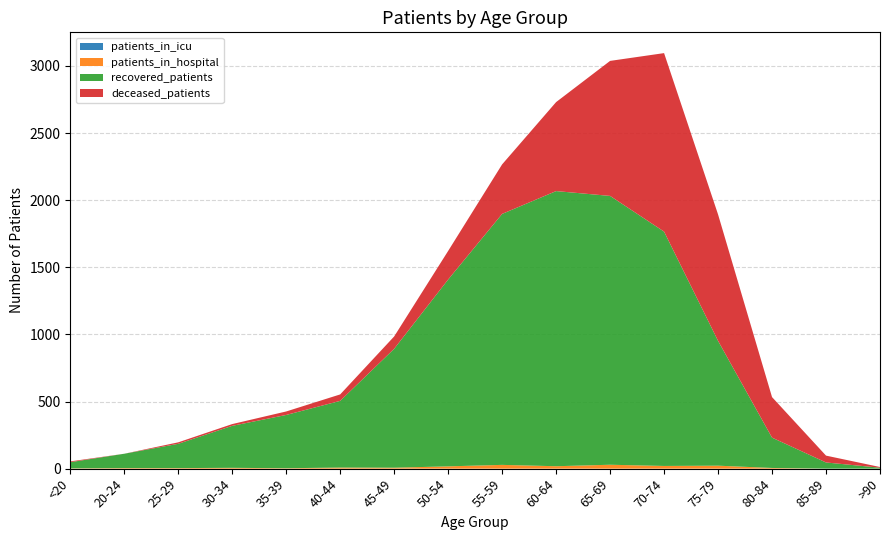

Reading right to left, list all the values displayed in this chart.

patients_in_icu: >90=0	85-89=0	80-84=0	75-79=0	70-74=0	65-69=0	60-64=0	55-59=0	50-54=0	45-49=0	40-44=0	35-39=0	30-34=0	25-29=0	20-24=0	<20=0
patients_in_hospital: >90=0	85-89=0	80-84=5	75-79=22	70-74=20	65-69=29	60-64=18	55-59=28	50-54=17	45-49=7	40-44=8	35-39=3	30-34=6	25-29=4	20-24=4	<20=2
recovered_patients: >90=7	85-89=46	80-84=226	75-79=930	70-74=1746	65-69=2003	60-64=2050	55-59=1870	50-54=1392	45-49=886	40-44=497	35-39=397	30-34=313	25-29=181	20-24=107	<20=46
deceased_patients: >90=5	85-89=51	80-84=302	75-79=942	70-74=1330	65-69=1006	60-64=663	55-59=369	50-54=213	45-49=92	40-44=48	35-39=26	30-34=13	25-29=11	20-24=0	<20=6